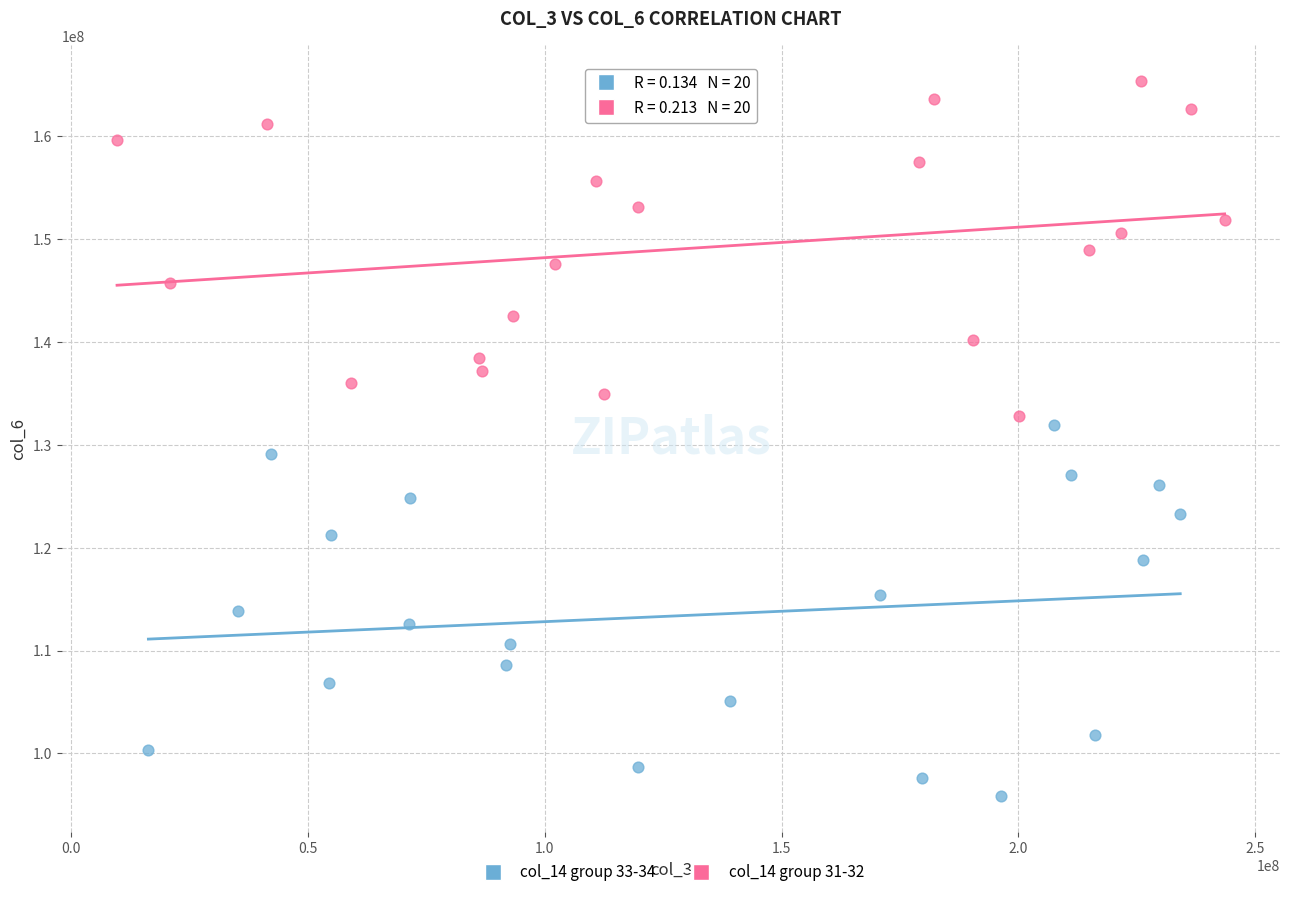

Which series contains the lowest Y value?

col_14 group 33-34